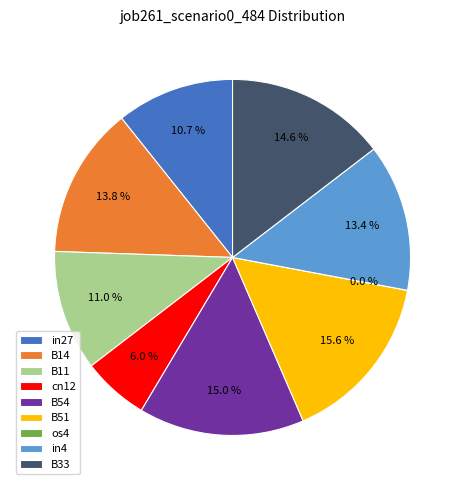

The cn12 slice represents 11% of the pie. True or false?

False